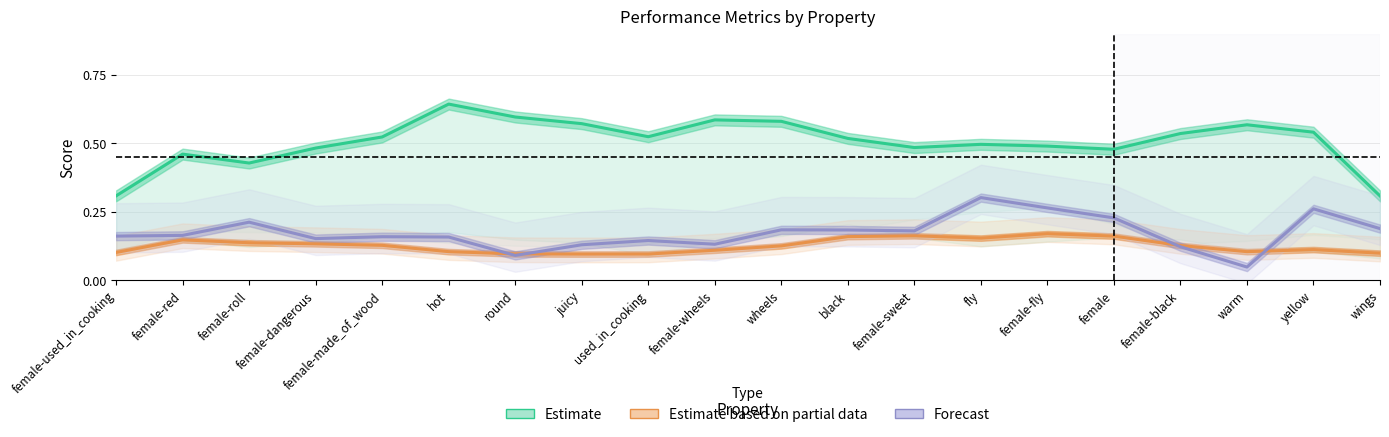

Reading right to left, transcribe all the data shown in this chart.

Estimate: wings=0.3	yellow=0.5	warm=0.6	female-black=0.5	female=0.5	female-fly=0.5	fly=0.5	female-sweet=0.5	black=0.5	wheels=0.6	female-wheels=0.6	used_in_cooking=0.5	juicy=0.6	round=0.6	hot=0.6	female-made_of_wood=0.5	female-dangerous=0.5	female-roll=0.4	female-red=0.5	female-used_in_cooking=0.3
Estimate based on partial data: wings=0.1	yellow=0.1	warm=0.1	female-black=0.1	female=0.2	female-fly=0.2	fly=0.2	female-sweet=0.2	black=0.2	wheels=0.1	female-wheels=0.1	used_in_cooking=0.1	juicy=0.1	round=0.1	hot=0.1	female-made_of_wood=0.1	female-dangerous=0.1	female-roll=0.1	female-red=0.1	female-used_in_cooking=0.1
Forecast: wings=0.2	yellow=0.3	warm=0.0	female-black=0.1	female=0.2	female-fly=0.3	fly=0.3	female-sweet=0.2	black=0.2	wheels=0.2	female-wheels=0.1	used_in_cooking=0.1	juicy=0.1	round=0.1	hot=0.2	female-made_of_wood=0.2	female-dangerous=0.2	female-roll=0.2	female-red=0.2	female-used_in_cooking=0.2